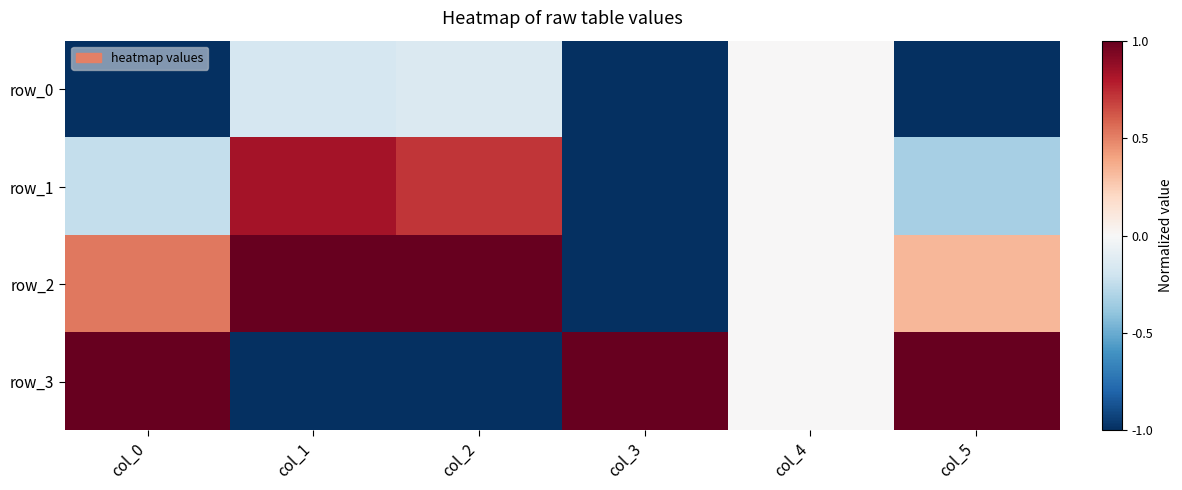

Reading left to right, extract all data points from this chart.

row_0: col_0=-1.0	col_1=-0.2	col_2=-0.1	col_3=-1.0	col_4=0.0	col_5=-1.0
row_1: col_0=-0.2	col_1=0.8	col_2=0.7	col_3=-1.0	col_4=0.0	col_5=-0.3
row_2: col_0=0.5	col_1=1.0	col_2=1.0	col_3=-1.0	col_4=0.0	col_5=0.3
row_3: col_0=1.0	col_1=-1.0	col_2=-1.0	col_3=1.0	col_4=0.0	col_5=1.0